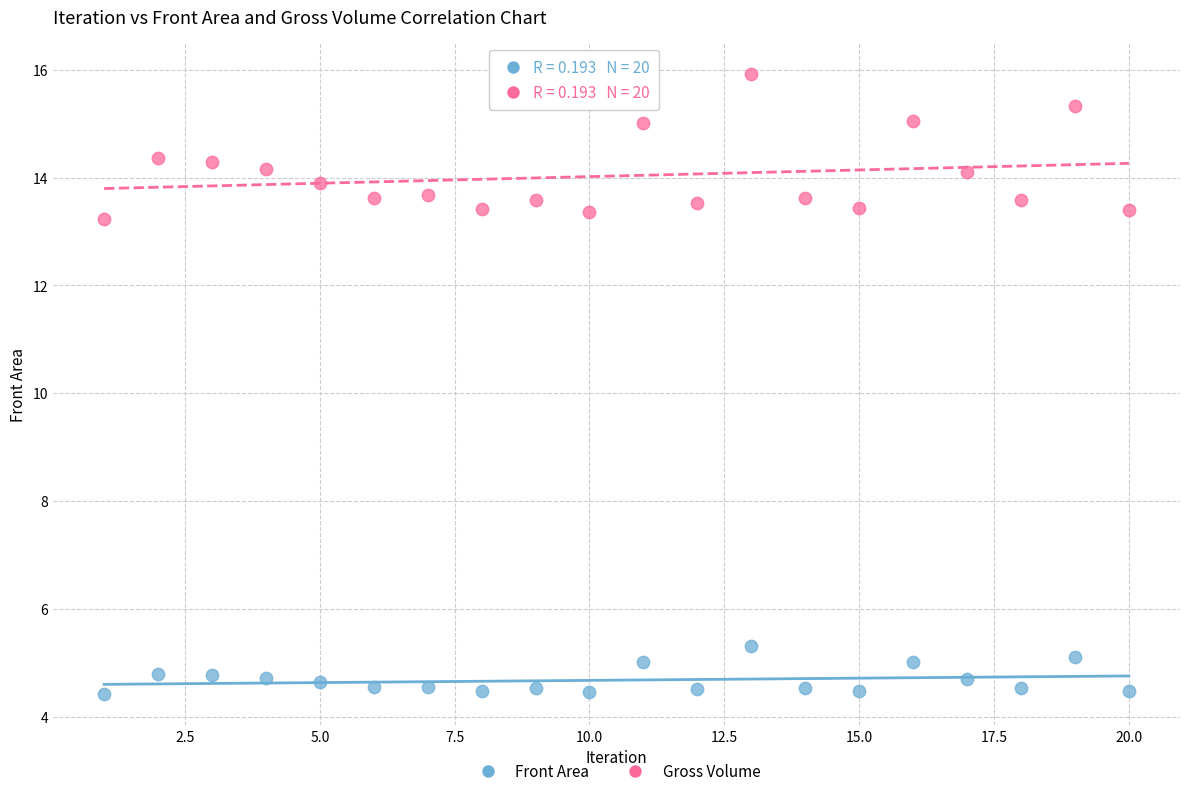

Across all data points, what is the range of X values (max minus min)?

19.0